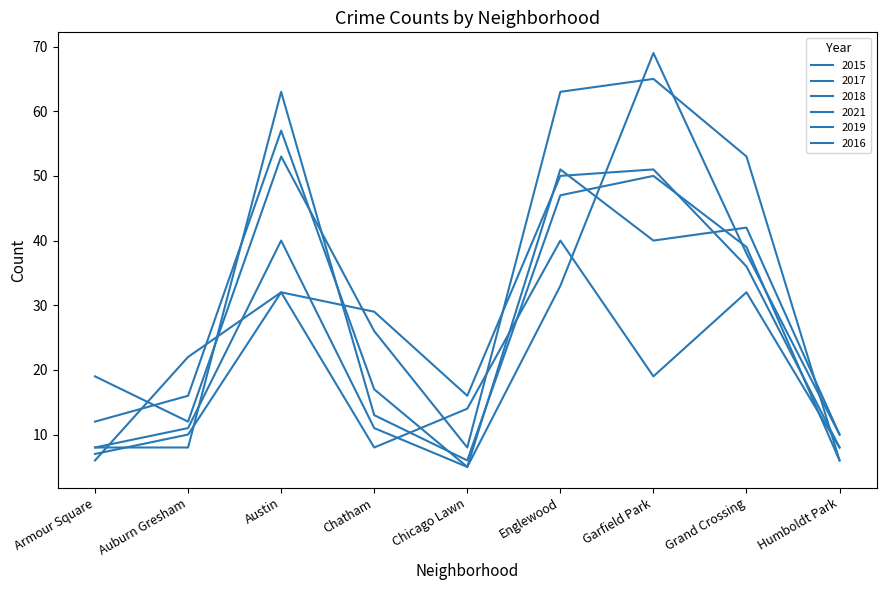

Does the chart display data point markers on the line(s)?

No